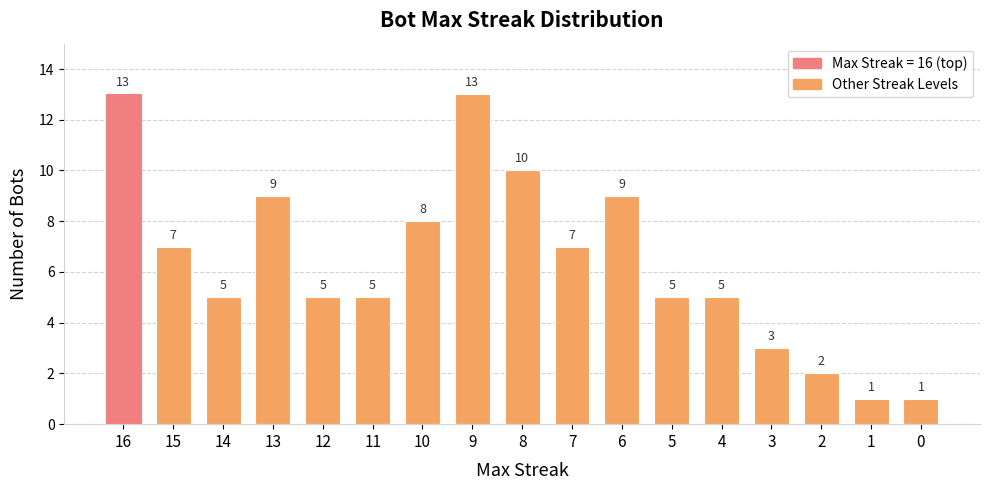

What is the sum of all values?

108